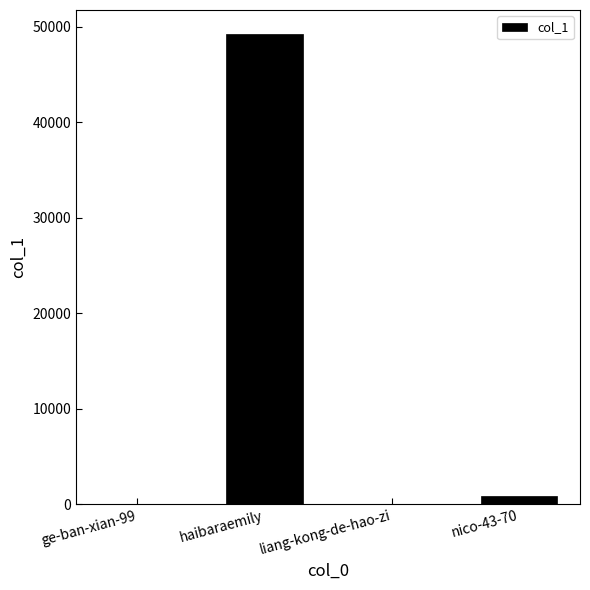

What value does the data have at haibaraemily, to the nearest 50?

49300